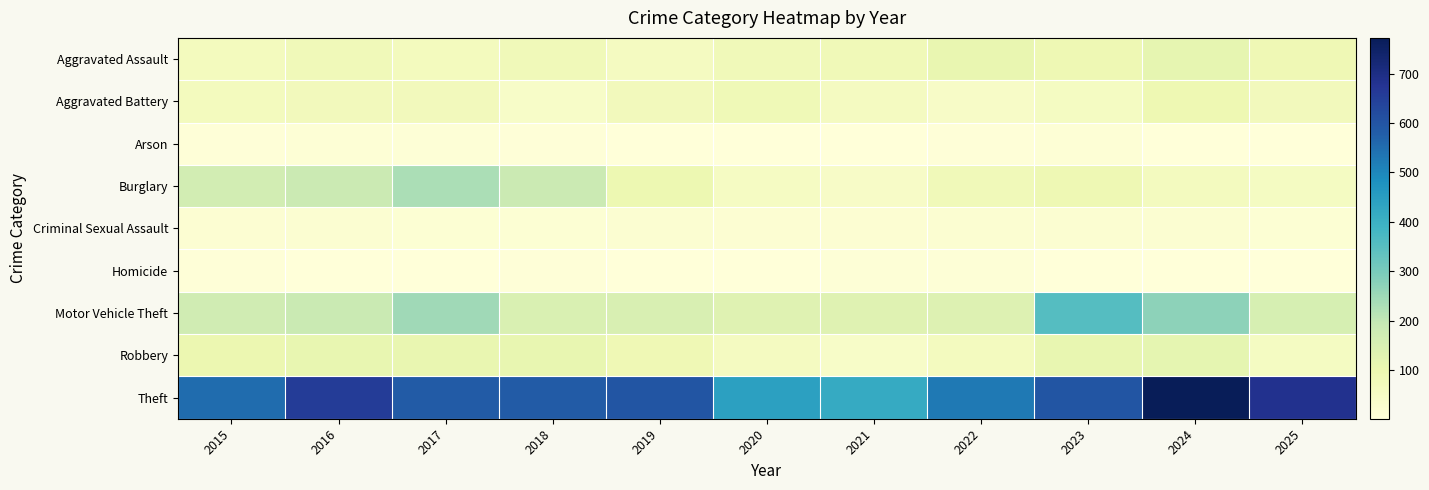

Count the number of categories in the chart.

11